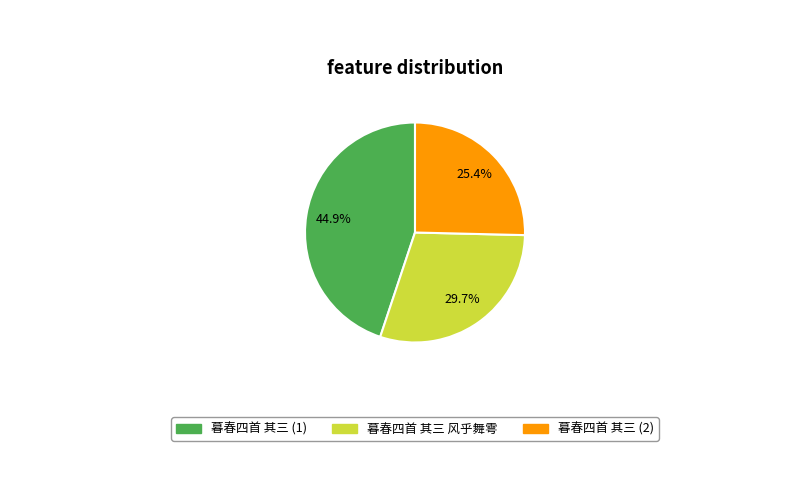

Does any single category account for the majority?

No